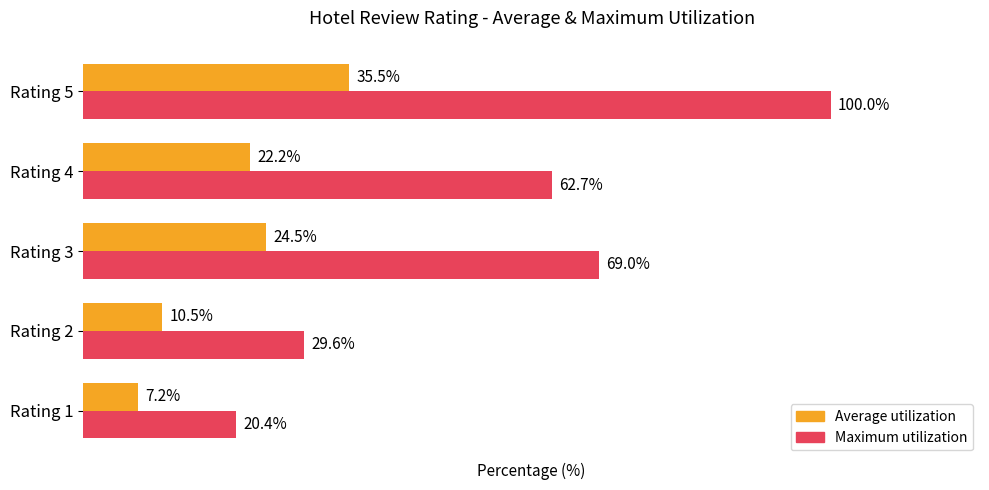

At which category is the sum across all series the highest?

Rating 5